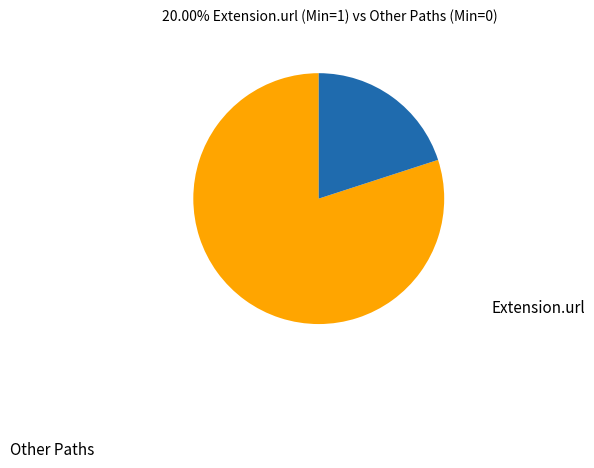

True or false: Extension.url accounts for 87% of the total.

False